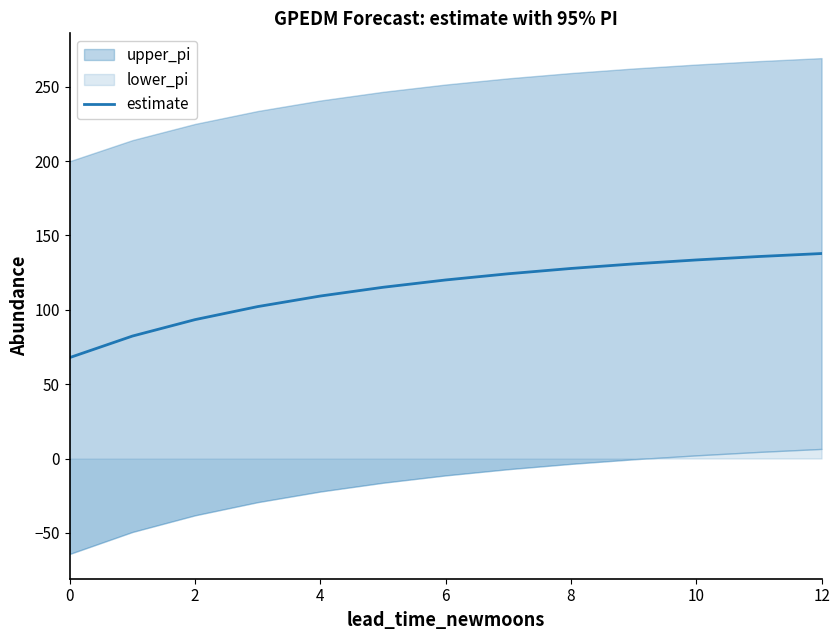

True or false: estimate has a value of 106.2 at 0.

False